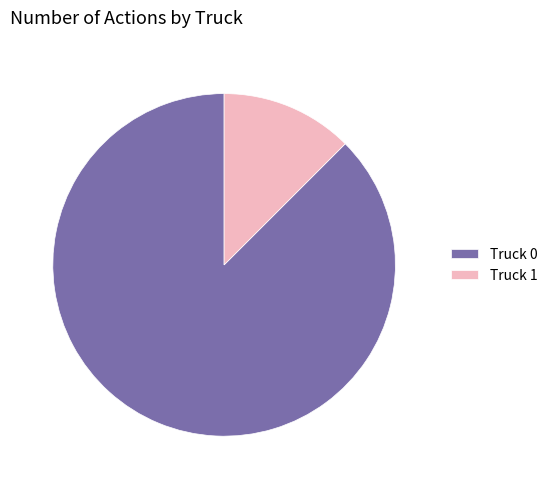

What is the majority slice?

Truck 0